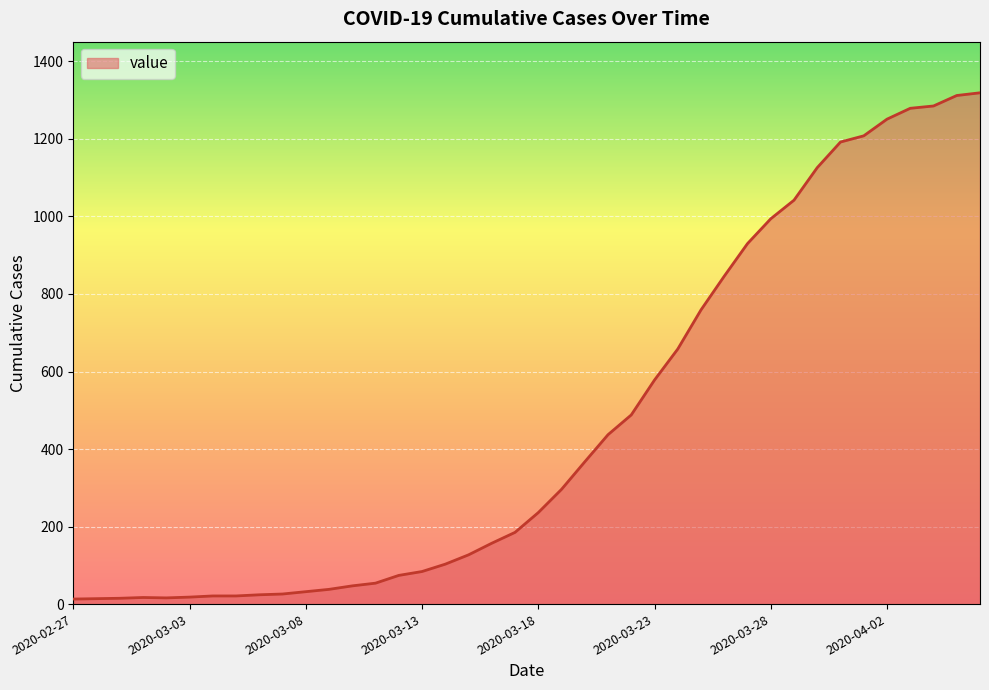

What is the greatest value displayed?

1319